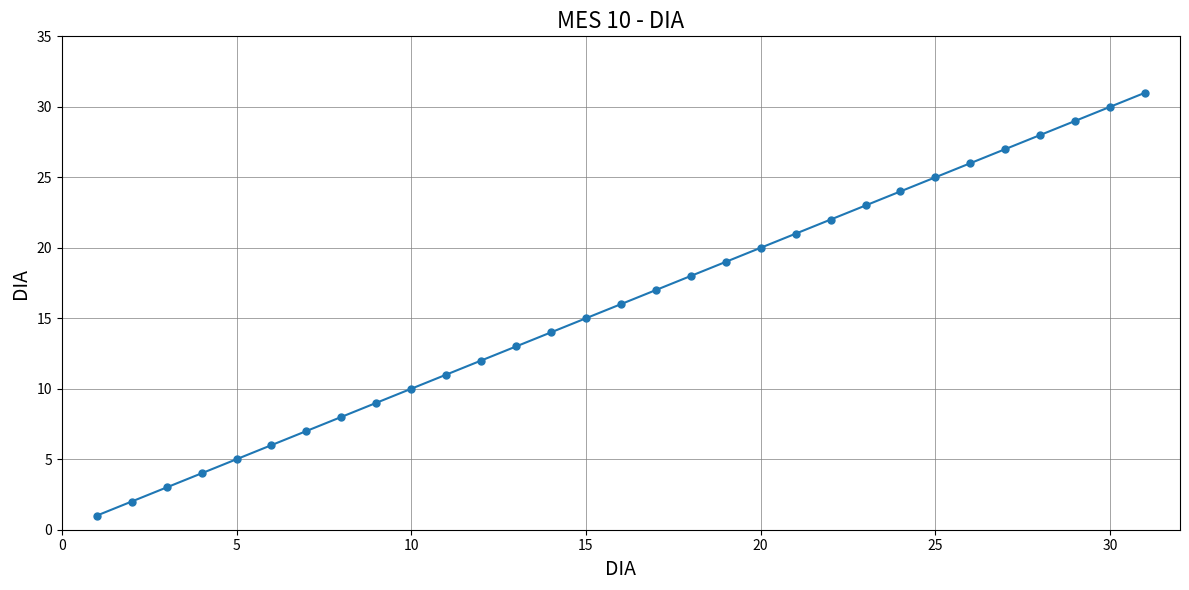

What is the greatest value displayed?

31